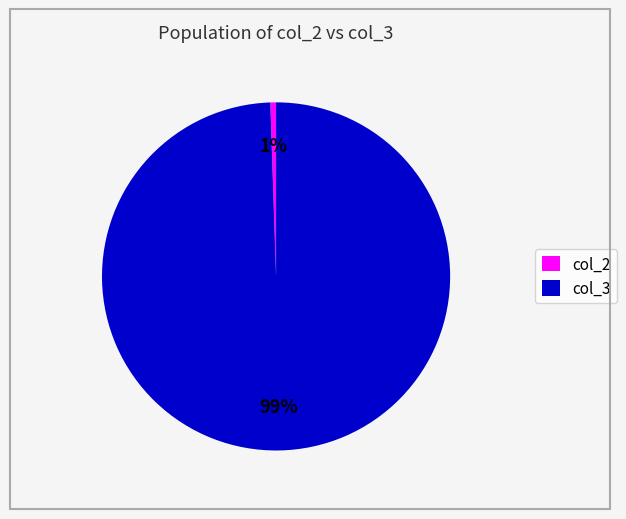

What percentage is the col_3 slice, to the nearest percent?

99%